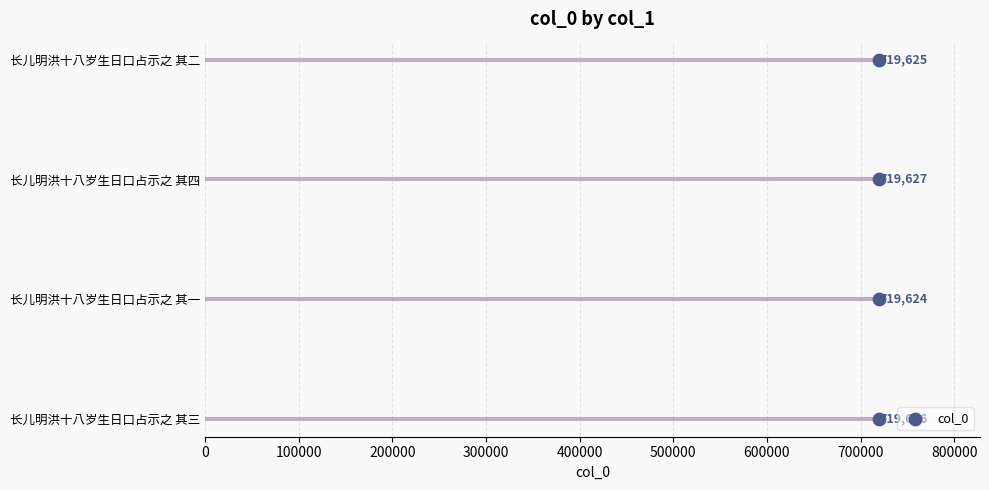

What is the change in value from 0 to 200000?

+2